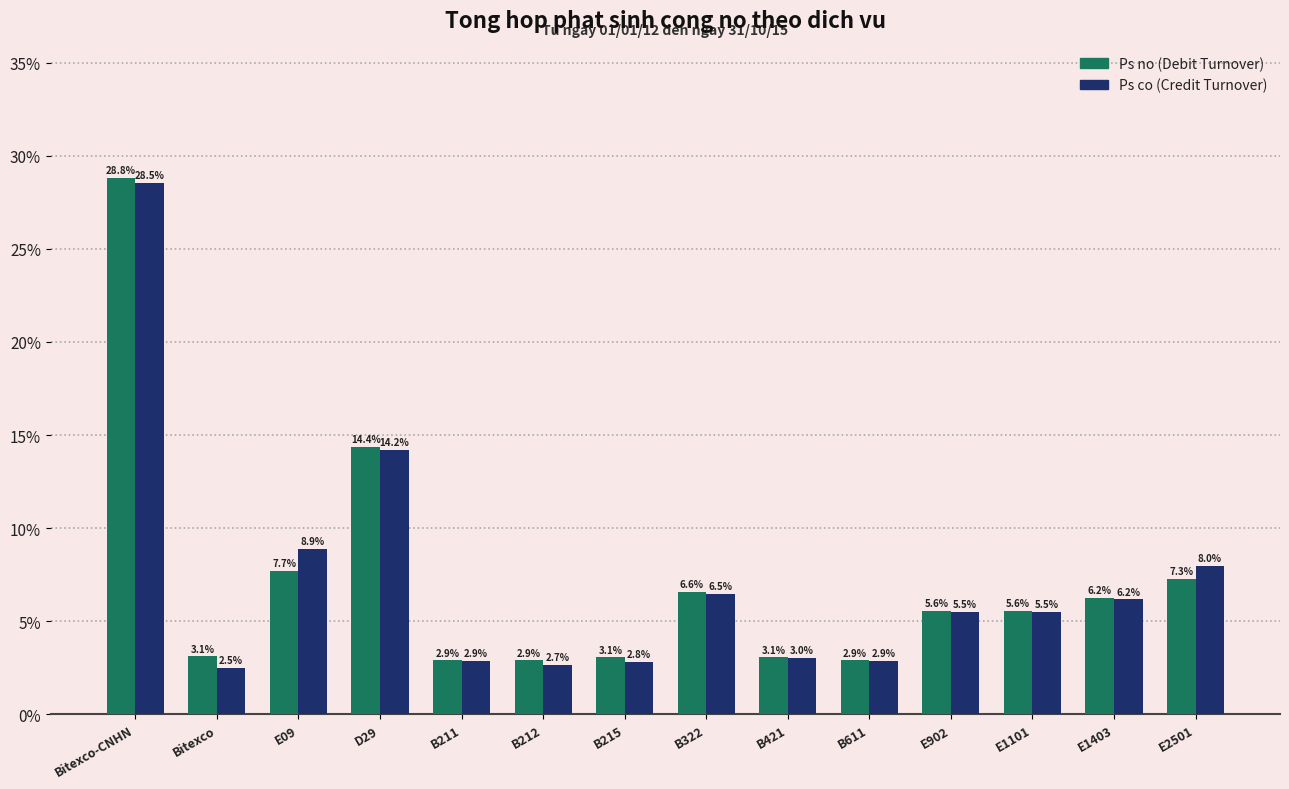

At which category is the sum across all series the highest?

Bitexco-CNHN